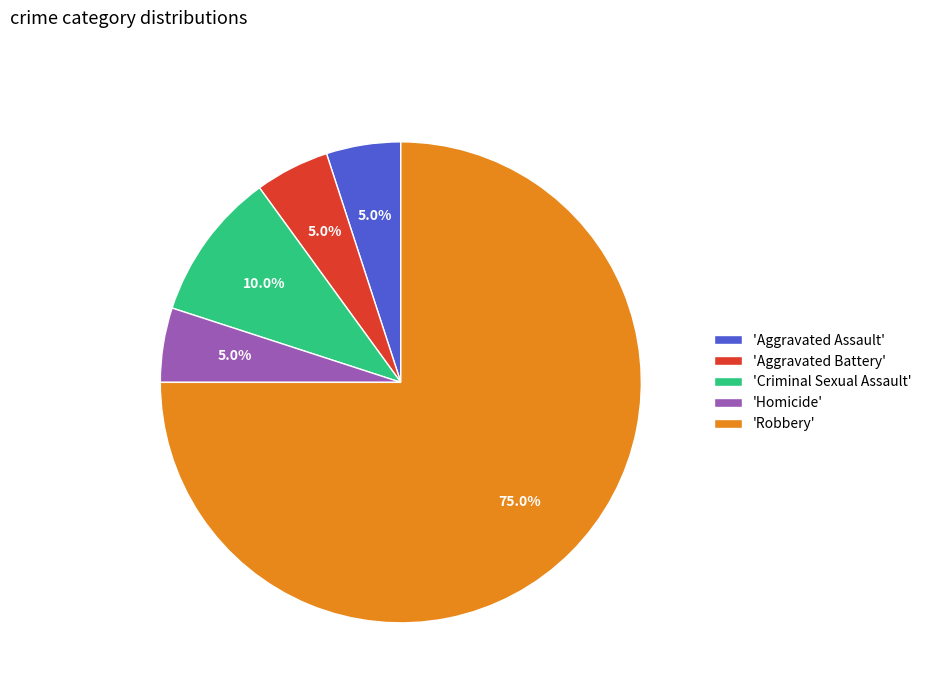

What percentage do 'Homicide' and 'Criminal Sexual Assault' together represent?

15.0%